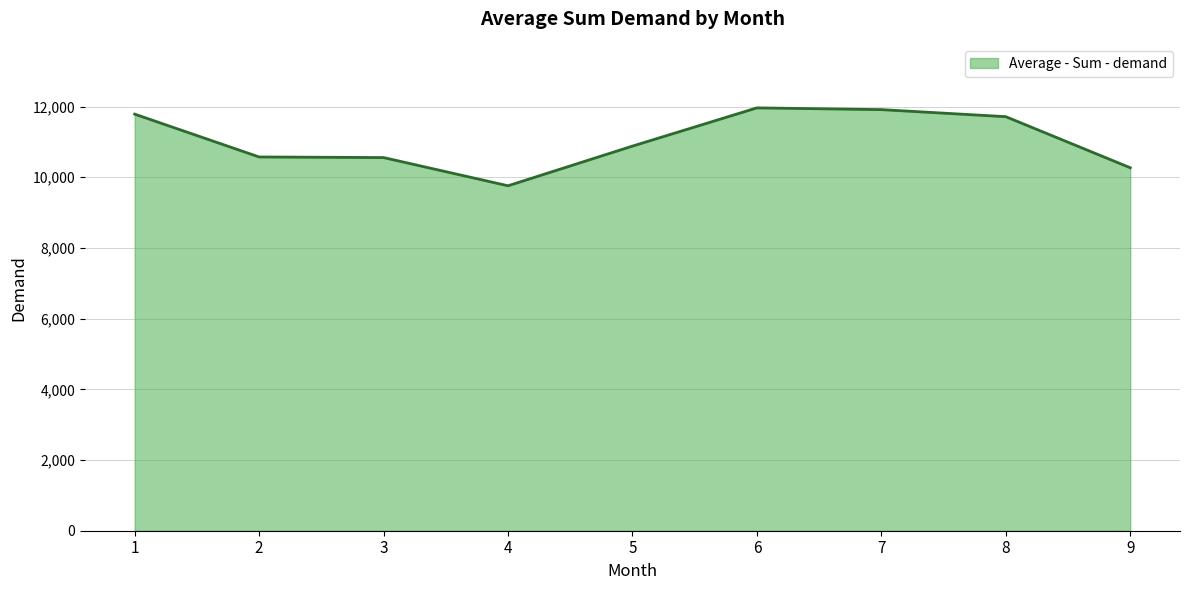

Is it true that the value at 3 is 10556.0?

True